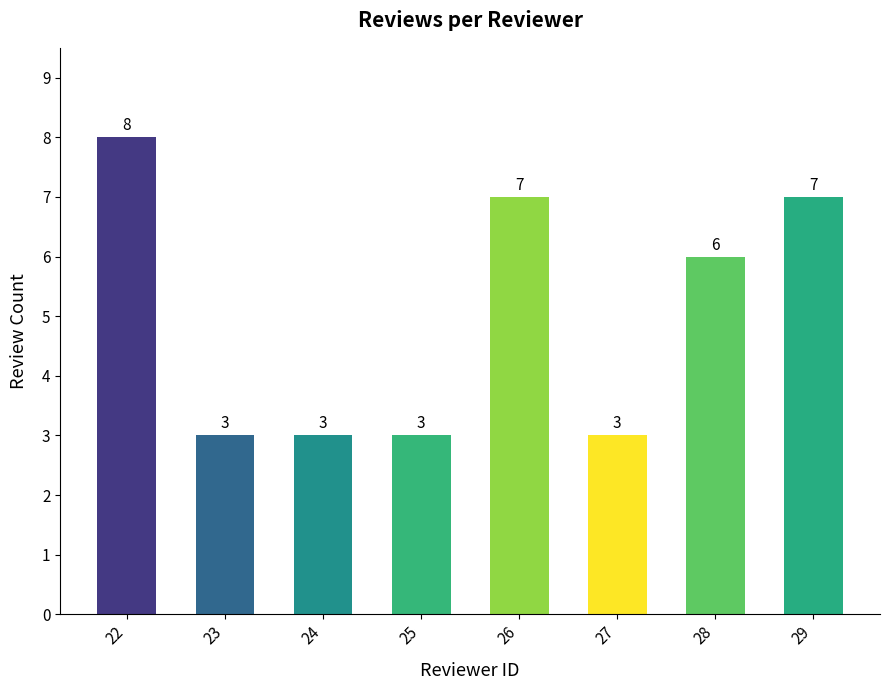

True or false: the data shows 24 at 26.

False